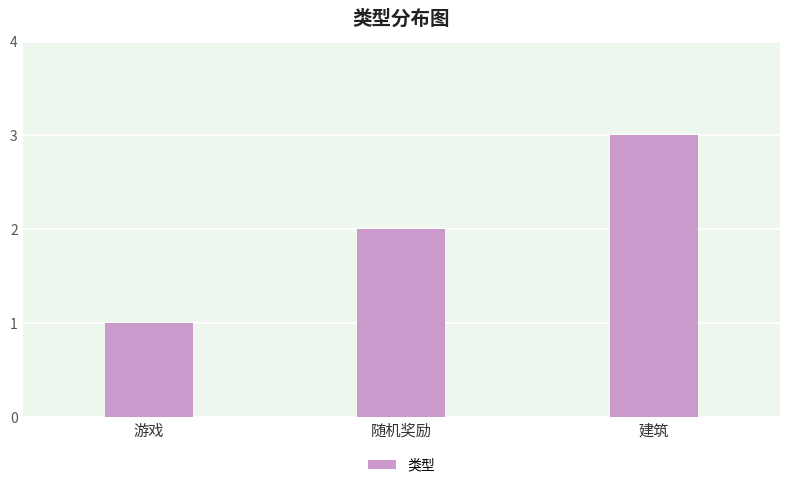

What is the difference between the maximum and minimum values?

2